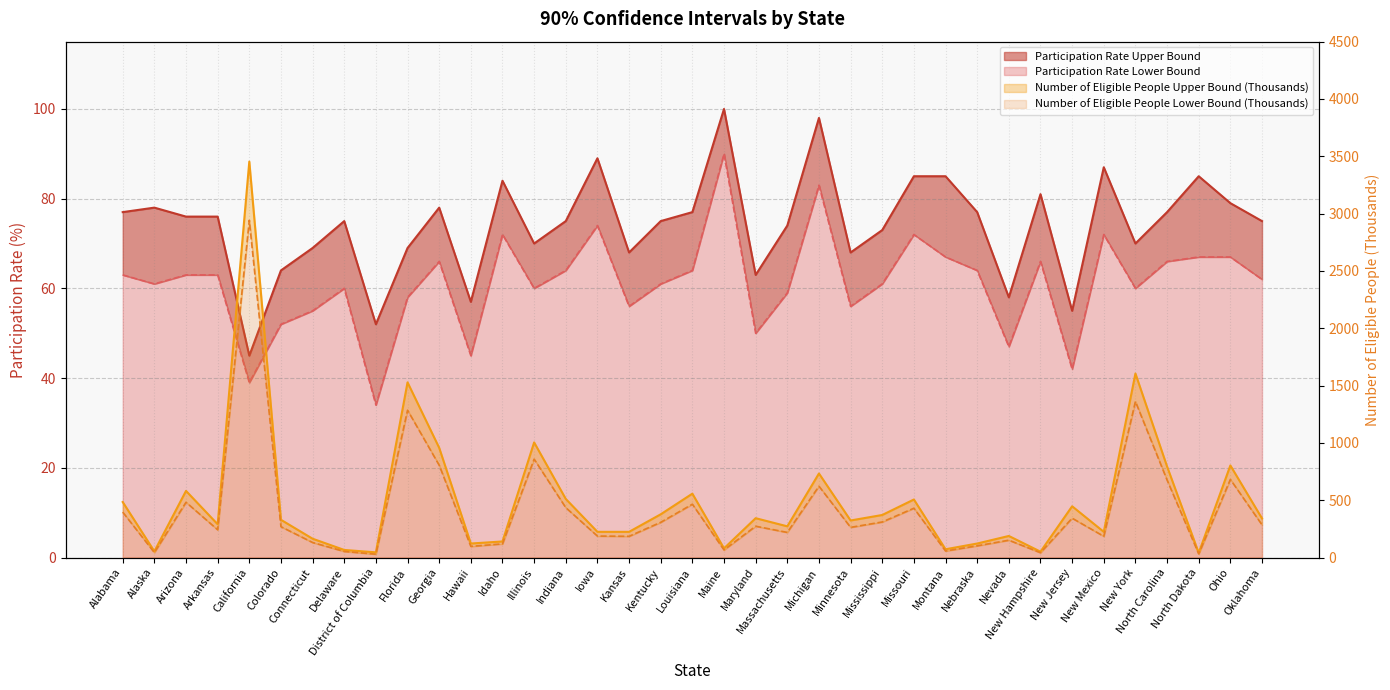

What is the average value of the Participation Rate Upper Bound series?

74